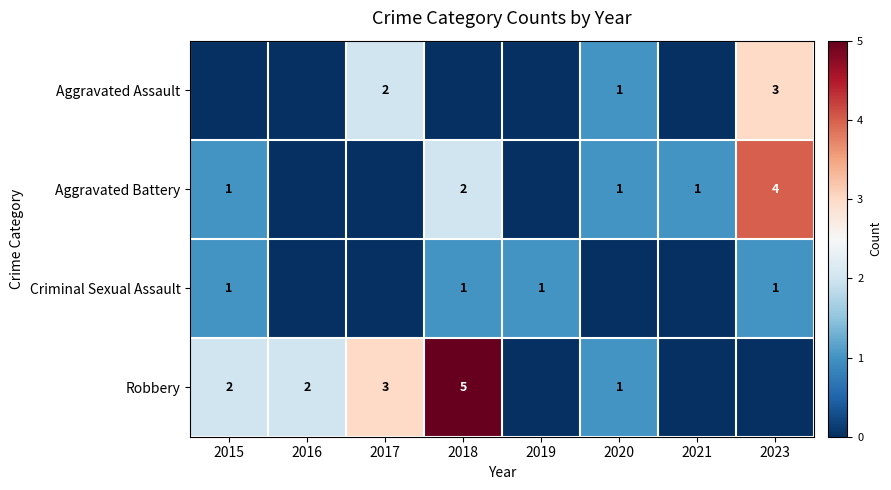

What is the difference between the second highest and second lowest values in the Robbery series?

3